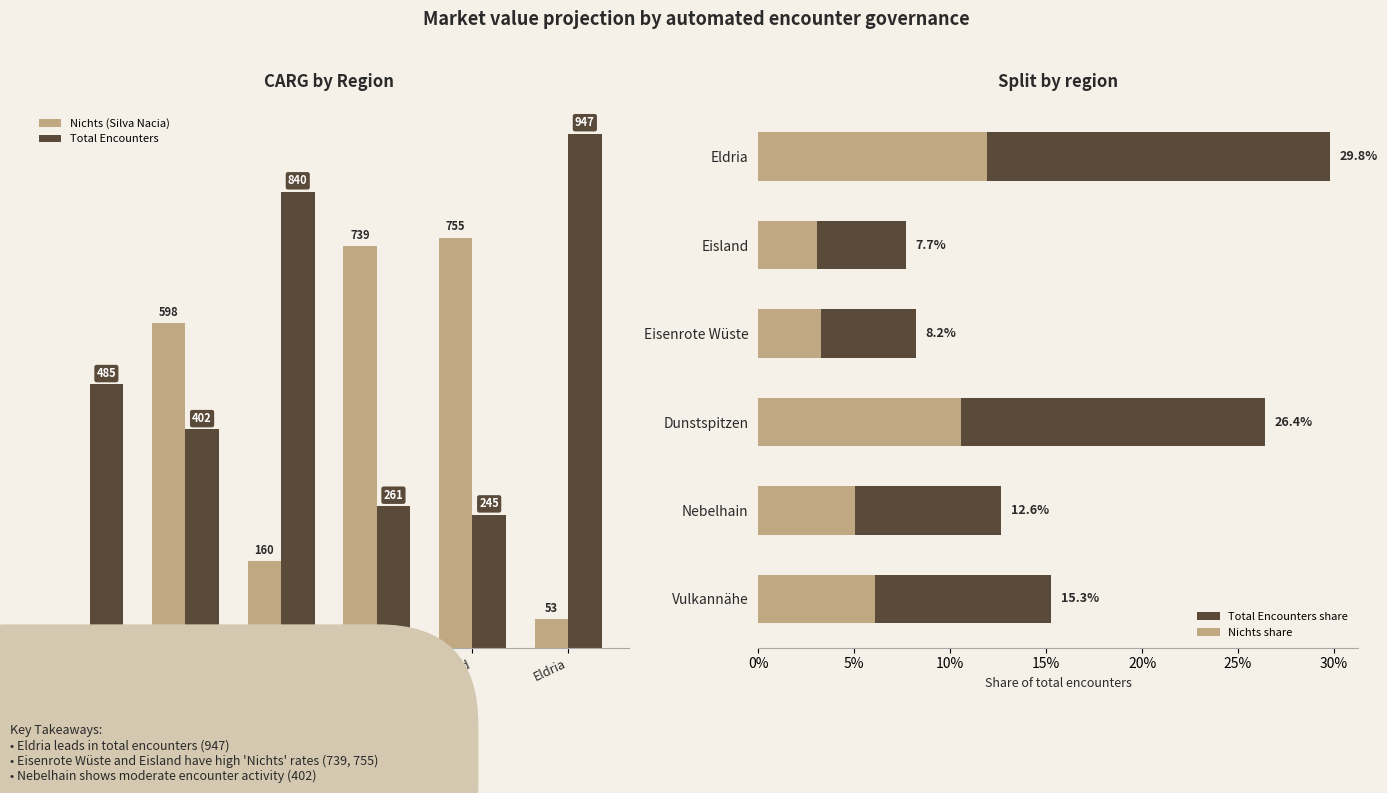

How many groups of bars are there?

6